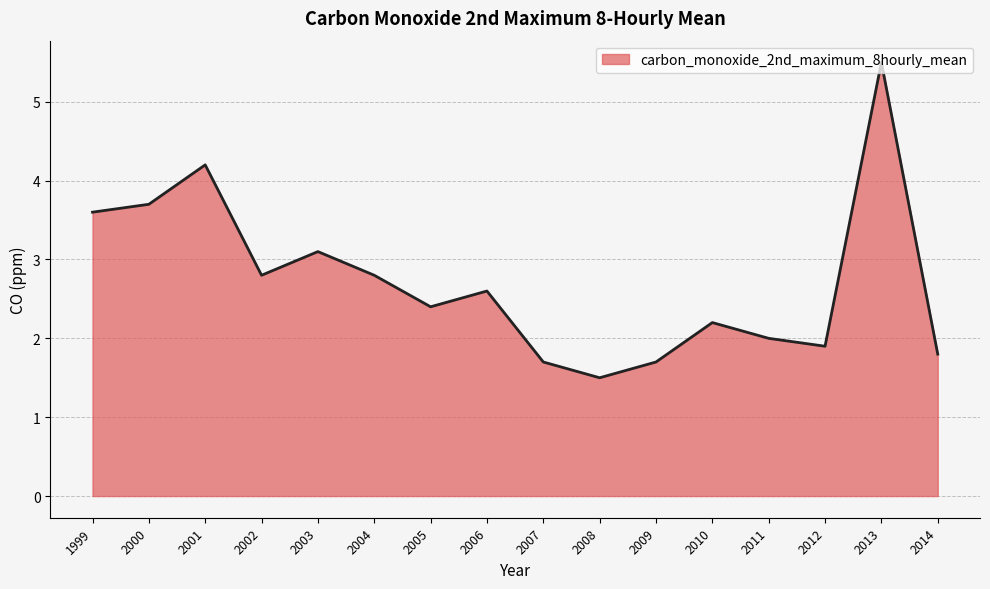

Which has a higher value, 2005 or 2002?

2002